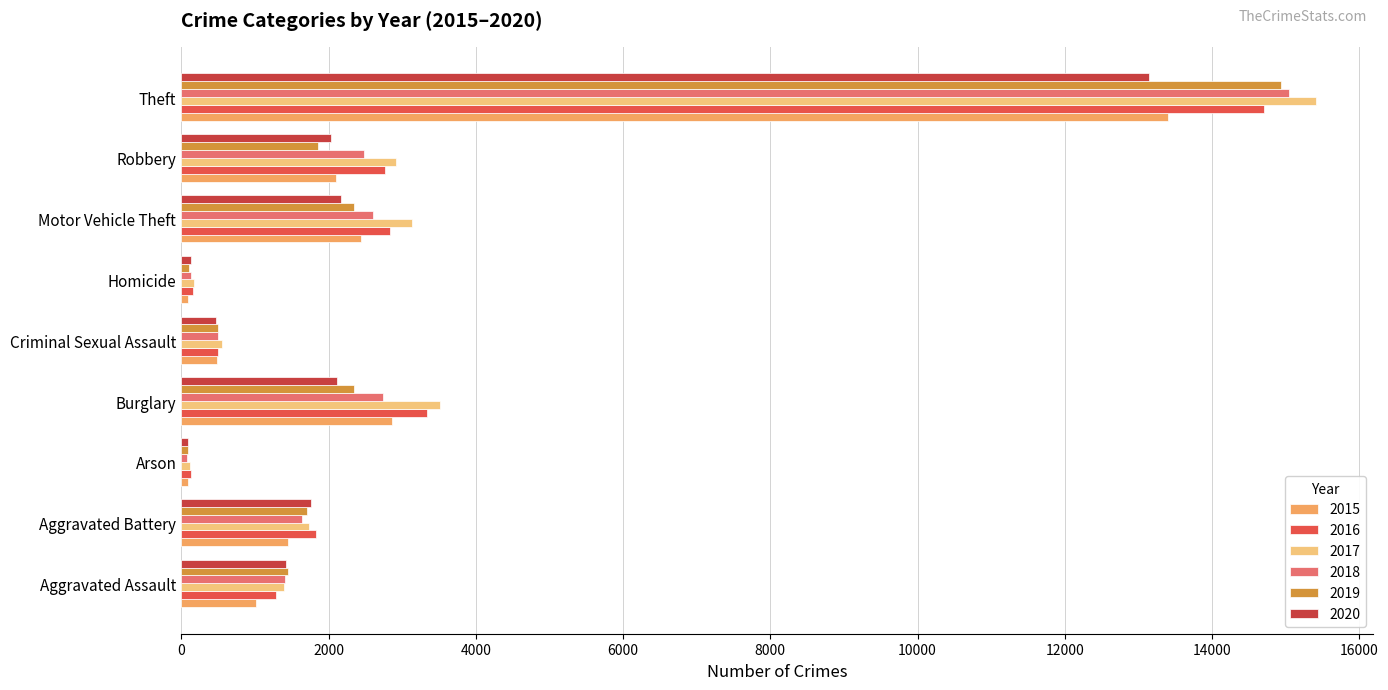

Rank the series by their maximum value, from highest to lowest.

2017, 2018, 2019, 2016, 2015, 2020